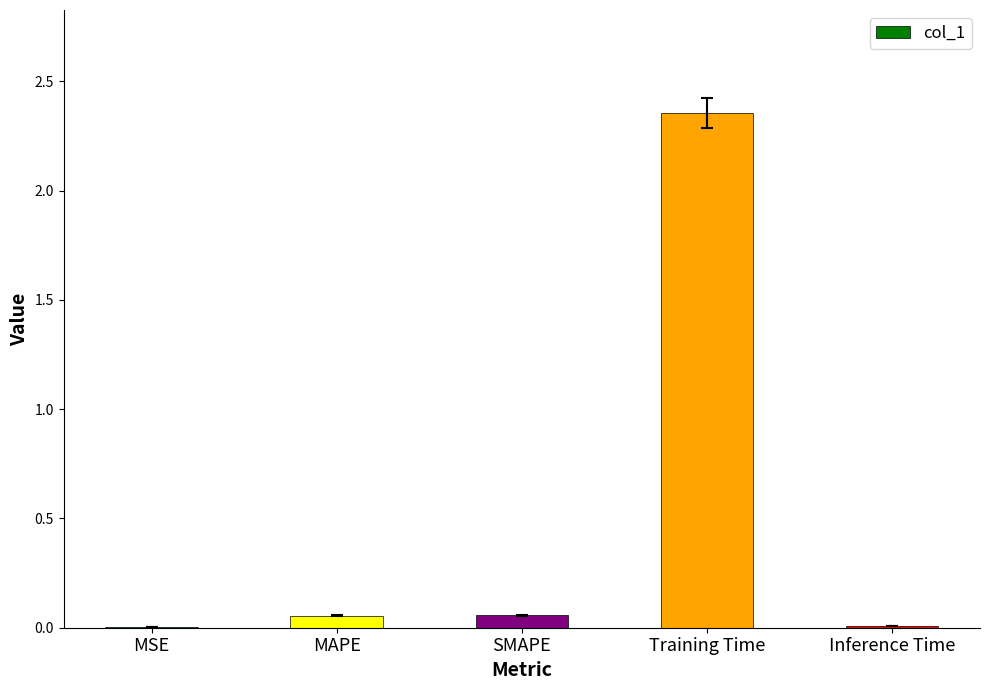

What is the sum of all values?

2.5